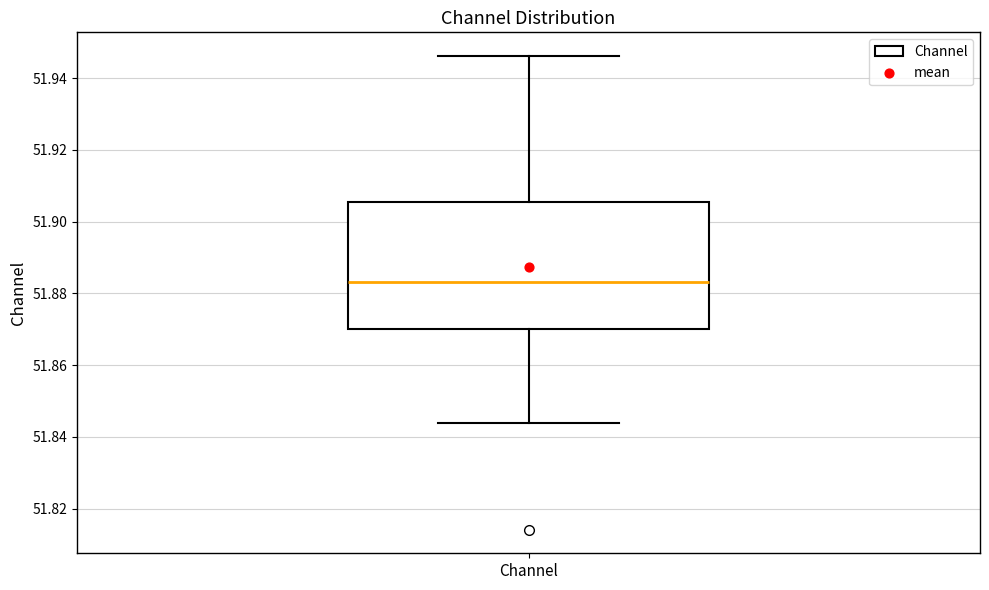

Transcribe this box plot: give where the median line is, the range the box spans, and where the two whiskers end, as read against the y-axis. The values are not printed on the chart, so give them approximately, as read against the axis.

median 51.884, box 51.870 to 51.906, whiskers 51.844 to 51.946